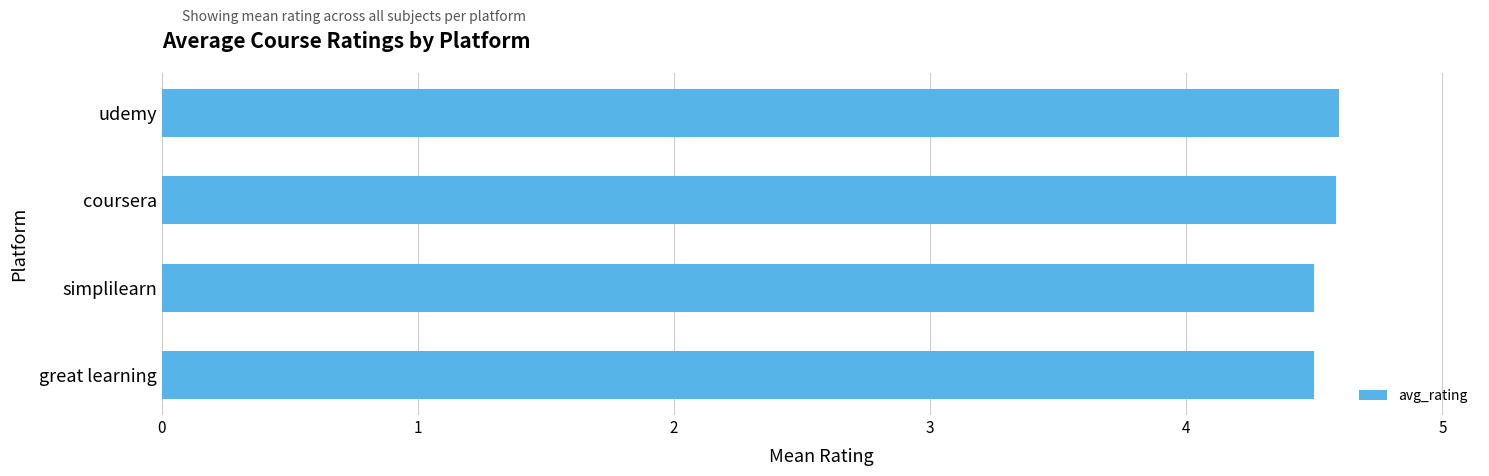

What value does the data have at great learning?

4.5